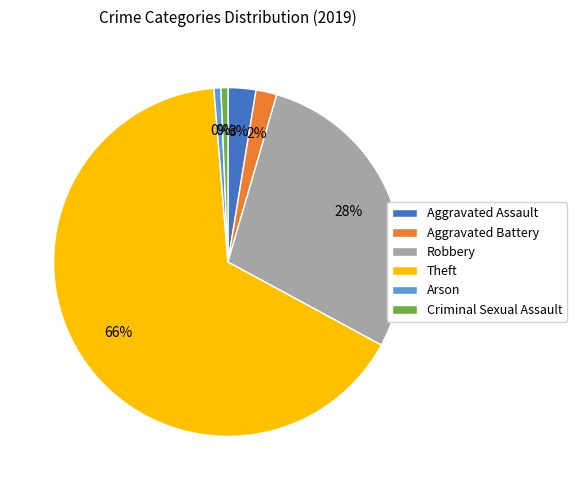

What percentage is the Aggravated Battery slice, to the nearest percent?

2%